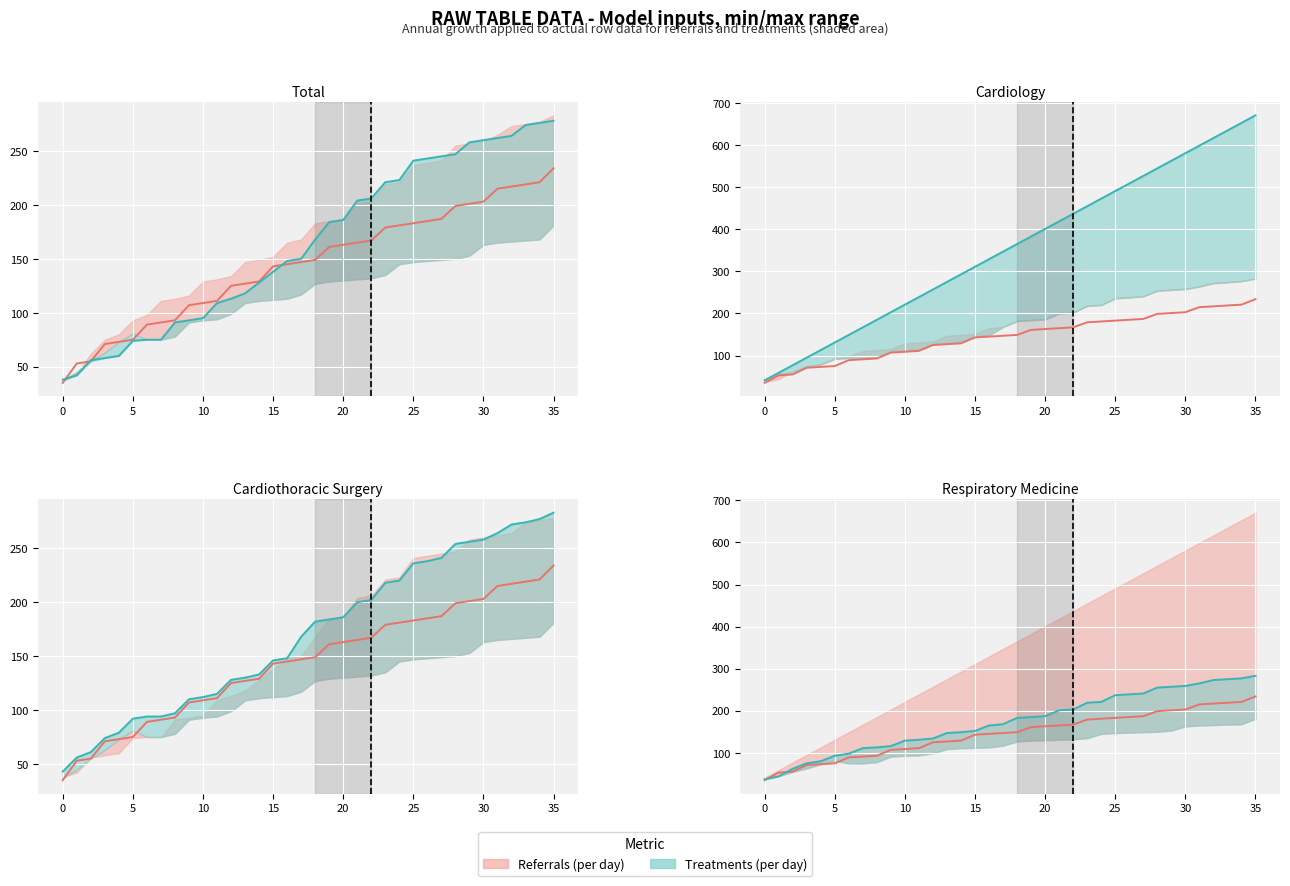

Which label corresponds to the largest value in the chart?

35